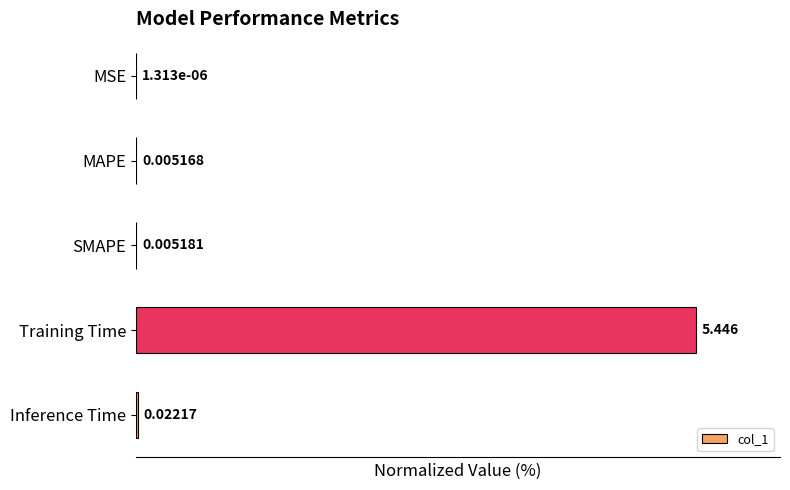

What is the sum of all values?

100.6